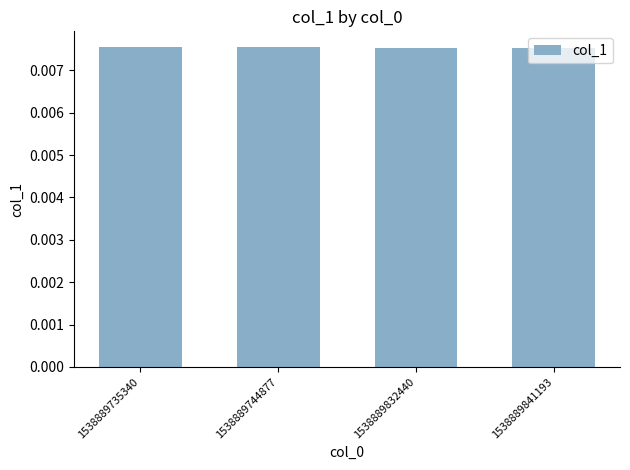

Count the values in the range 0 to 1.

4